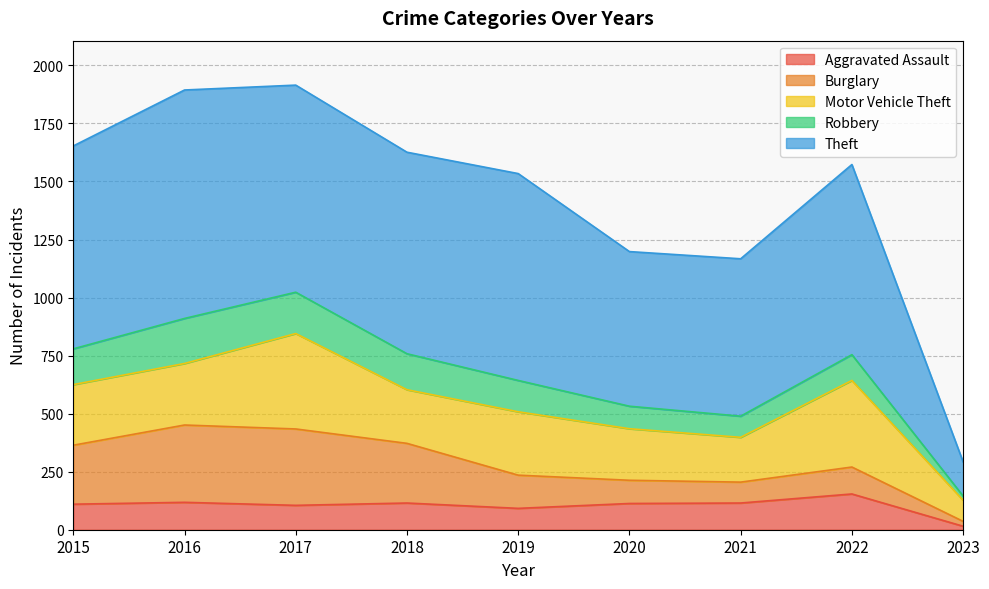

At which category is the sum across all series the highest?

2017